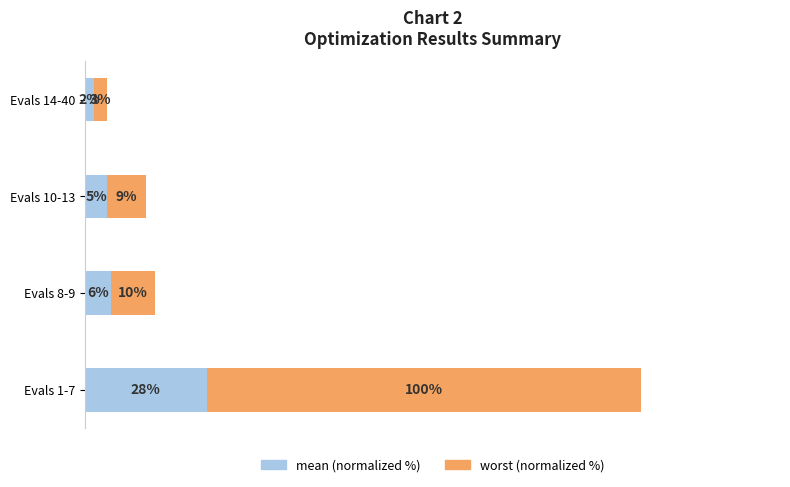

At which category is the sum across all series the highest?

Evals 1-7